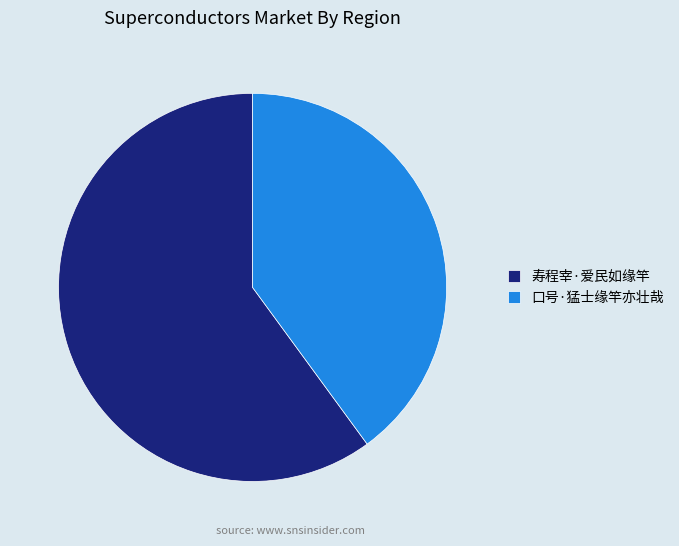

Between 寿程宰·爱民如缘竿 and 口号·猛士缘竿亦壮哉, which is larger?

寿程宰·爱民如缘竿